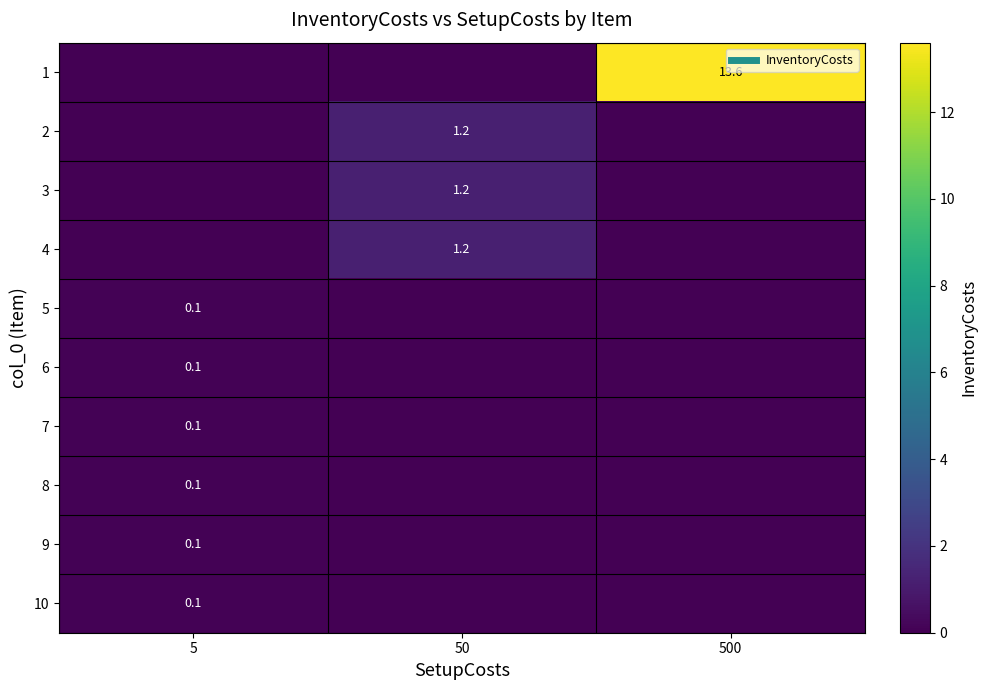

Which category has the highest value across all series?

500